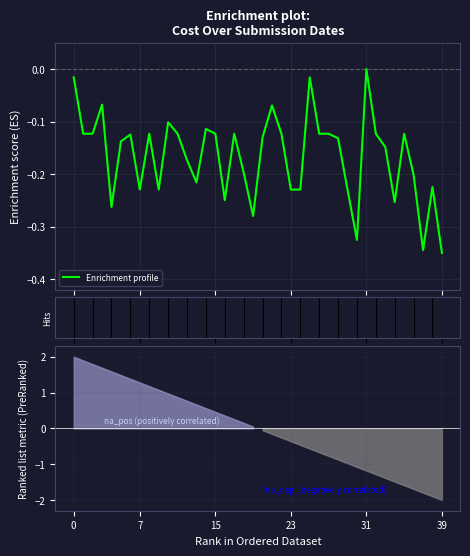

What is the label of the 13th point from the right?

27